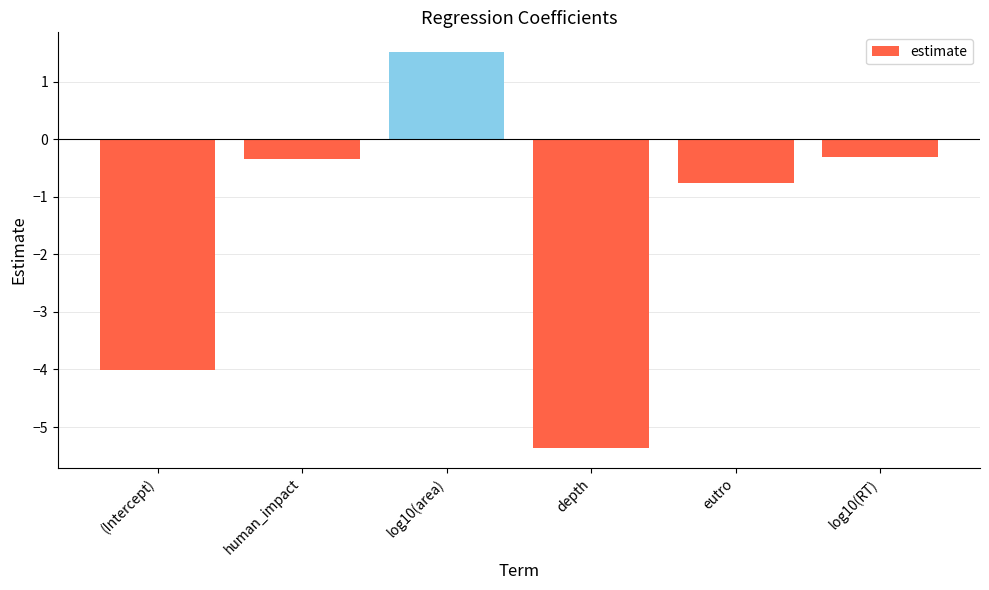

How many bars are there in total?

6